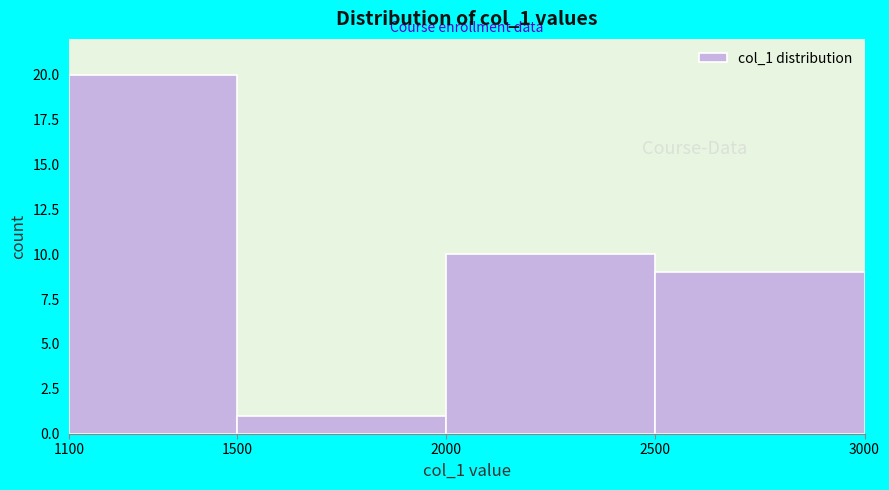

Reading left to right, list every bar in this chart as the range it spans on the x-axis followed by its height. The values are not printed on the chart, so give them approximately, as read against the axis.

1100 to 1500: 20
1500 to 2000: 1
2000 to 2500: 10
2500 to 3000: 9